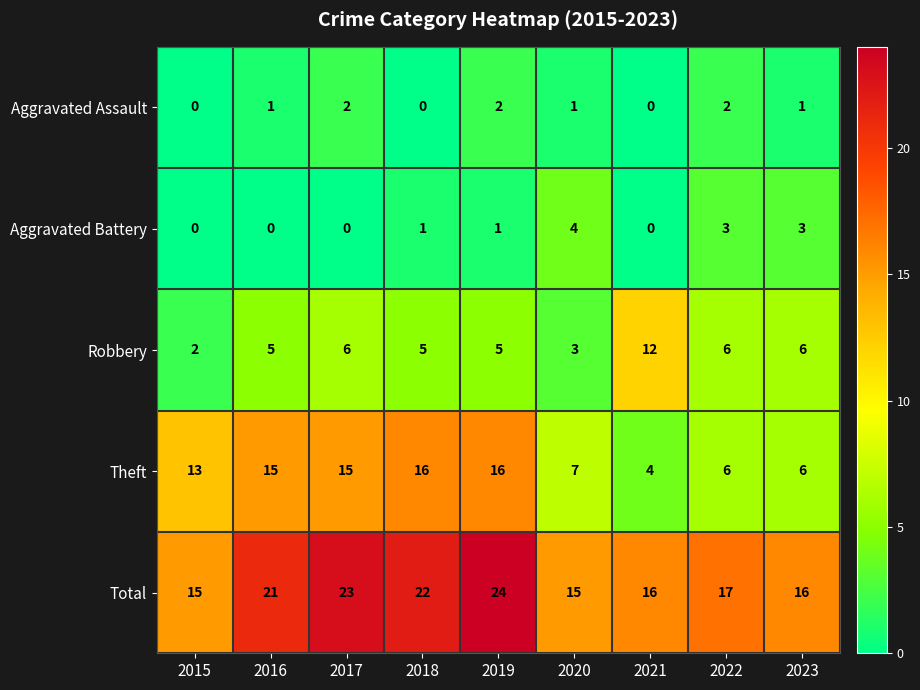

What is the maximum value shown in the chart?

24